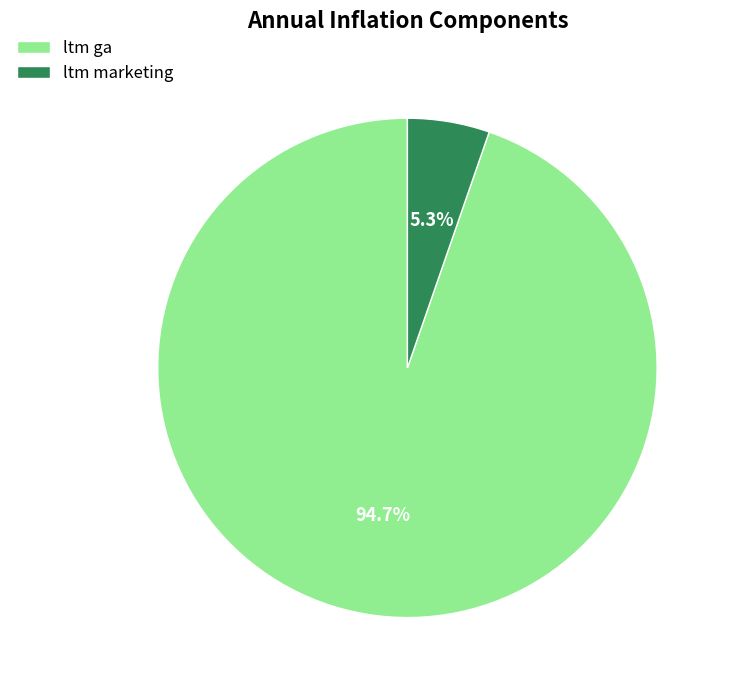

Which slice is the smallest?

ltm marketing